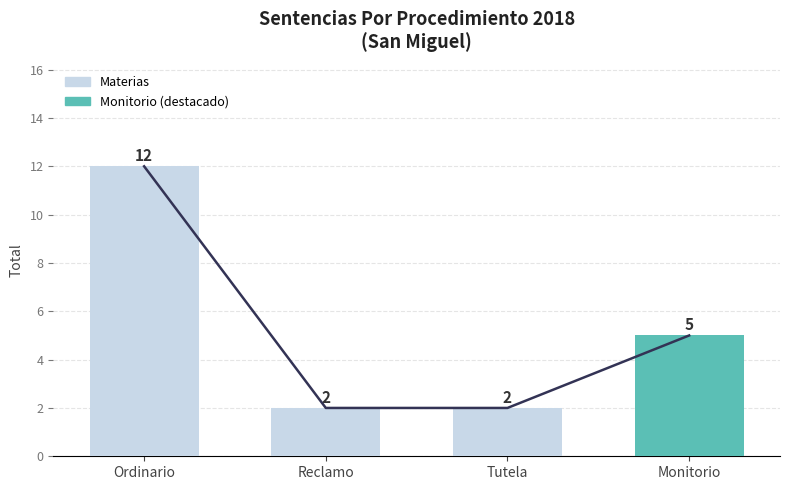

How many series are shown in this chart?

1